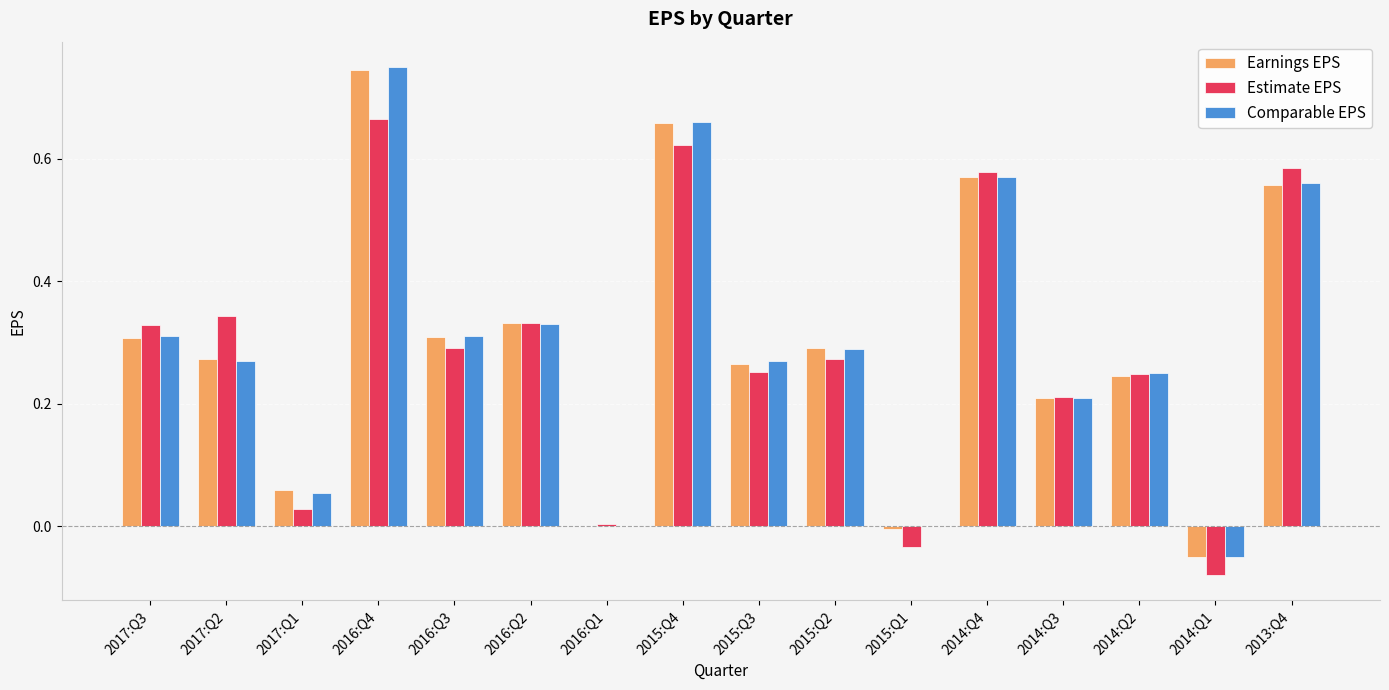

How many data points does each series have?

16